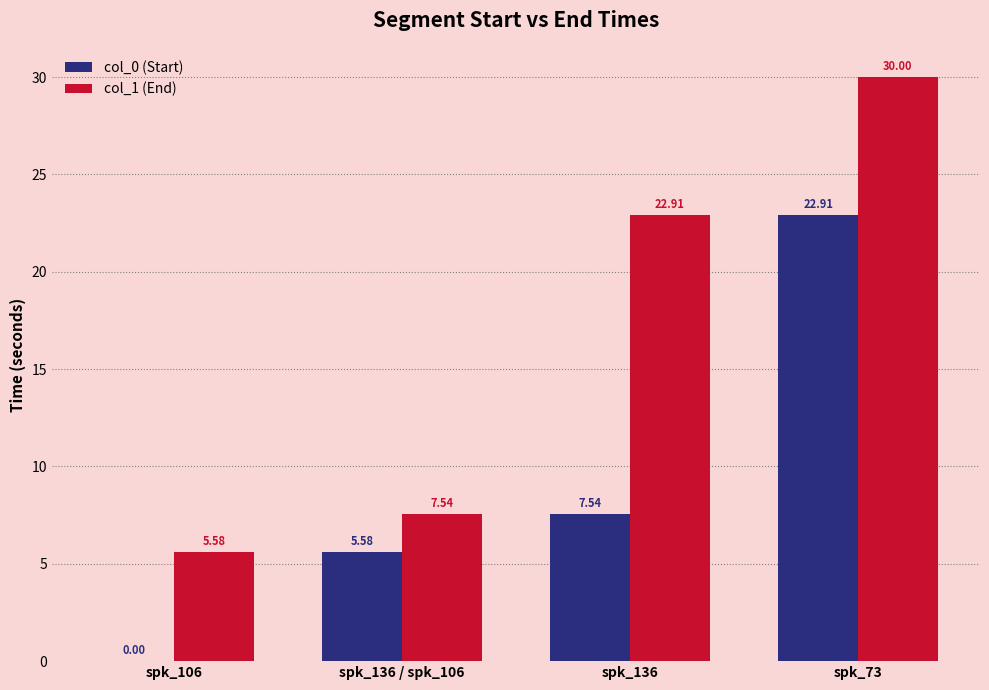

How many values in the col_1 (End) series exceed 22?

2